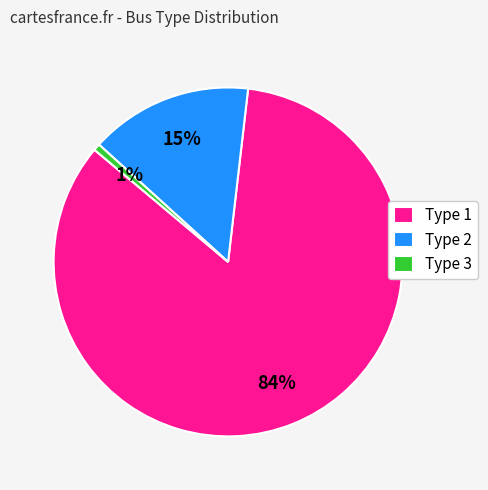

Which slice is the largest?

Type 1